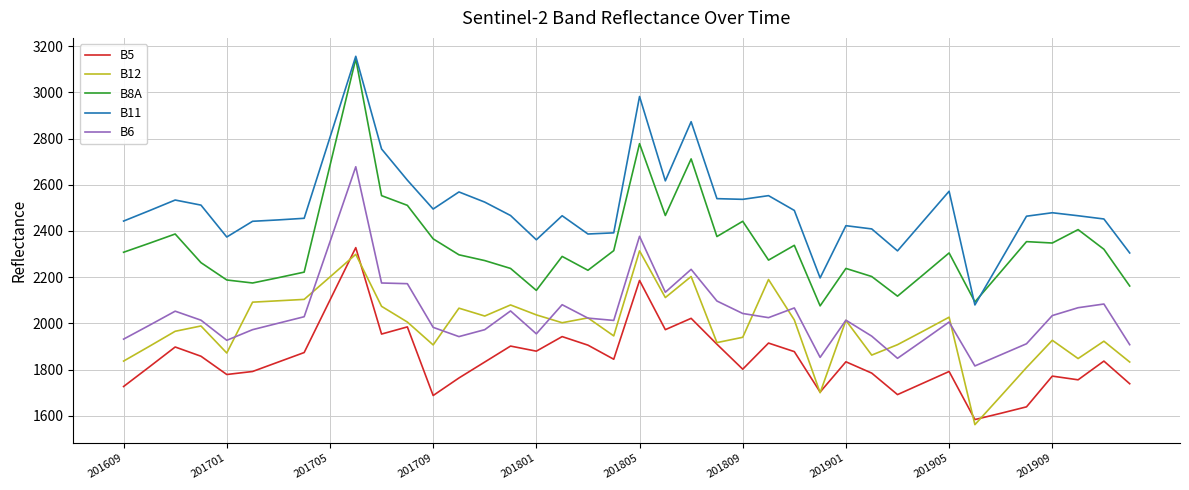

True or false: B11 and B12 cross at least once.

False